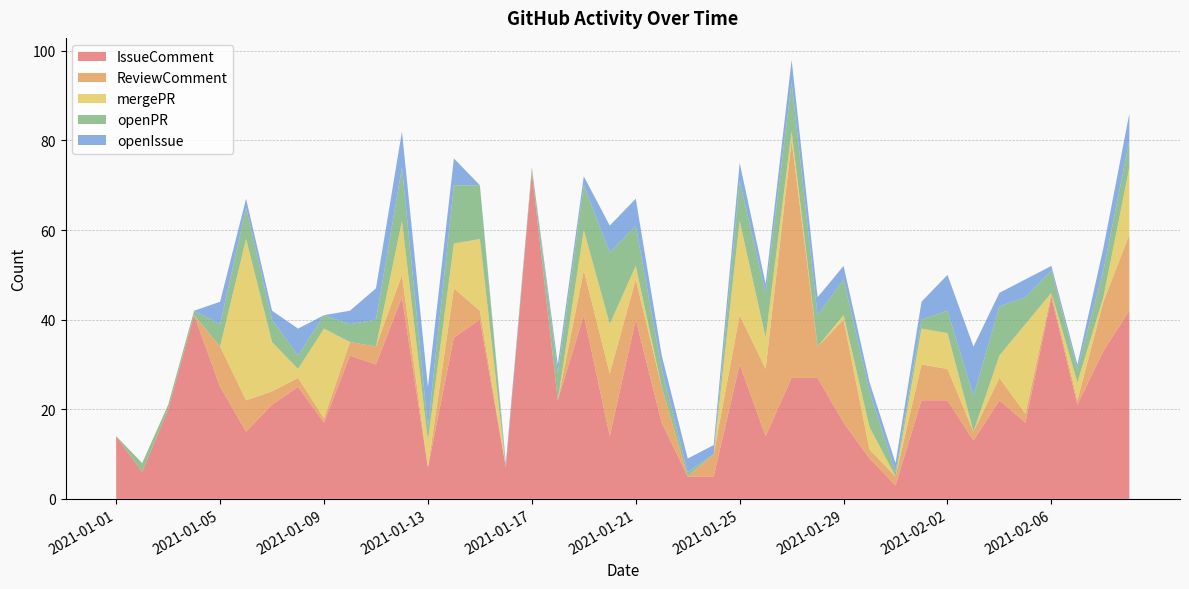

Reading right to left, transcribe all the data shown in this chart.

IssueComment: 42	33	21	45	17	22	13	22	22	3	9	17	27	27	14	30	5	5	17	40	14	41	22	73	7	40	36	7	45	30	32	17	25	21	15	25	41	20	6	14
ReviewComment: 17	11	1	1	2	5	2	7	8	2	2	23	7	53	15	11	5	0	8	9	14	10	0	0	0	2	11	0	5	4	3	1	2	3	7	9	0	0	0	0
mergePR: 15	1	4	0	20	5	0	8	8	0	5	1	0	2	7	21	0	0	0	3	11	9	0	0	0	16	10	6	12	0	0	20	2	11	36	0	0	0	0	0
openPR: 6	6	3	5	6	11	8	5	2	1	8	8	7	11	10	9	0	1	4	9	16	10	6	1	0	12	13	3	12	6	4	3	3	5	7	5	1	1	2	0
openIssue: 6	5	1	1	4	3	11	8	4	2	2	3	4	5	2	4	2	3	3	6	6	2	2	0	1	0	6	9	8	7	3	0	6	2	2	5	0	0	0	0